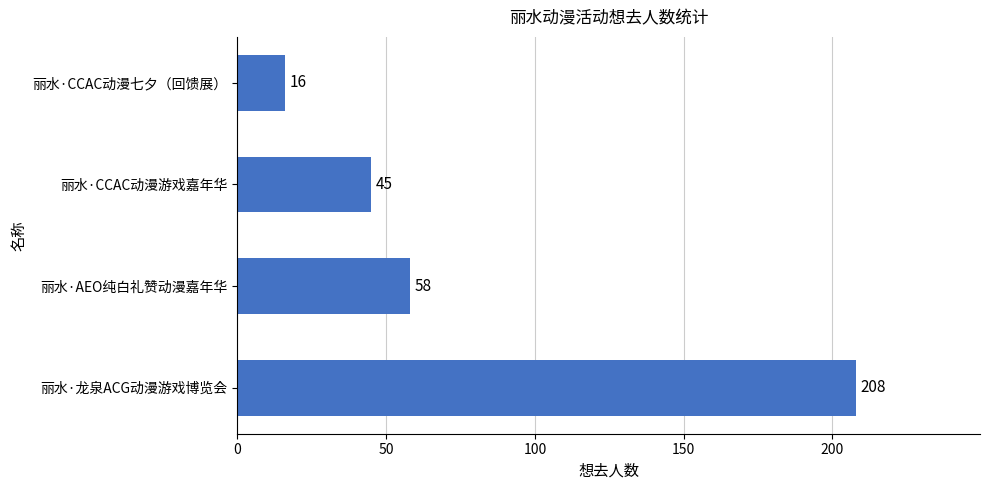

Between 丽水·CCAC动漫游戏嘉年华 and 丽水·AEO纯白礼赞动漫嘉年华, which is larger?

丽水·AEO纯白礼赞动漫嘉年华